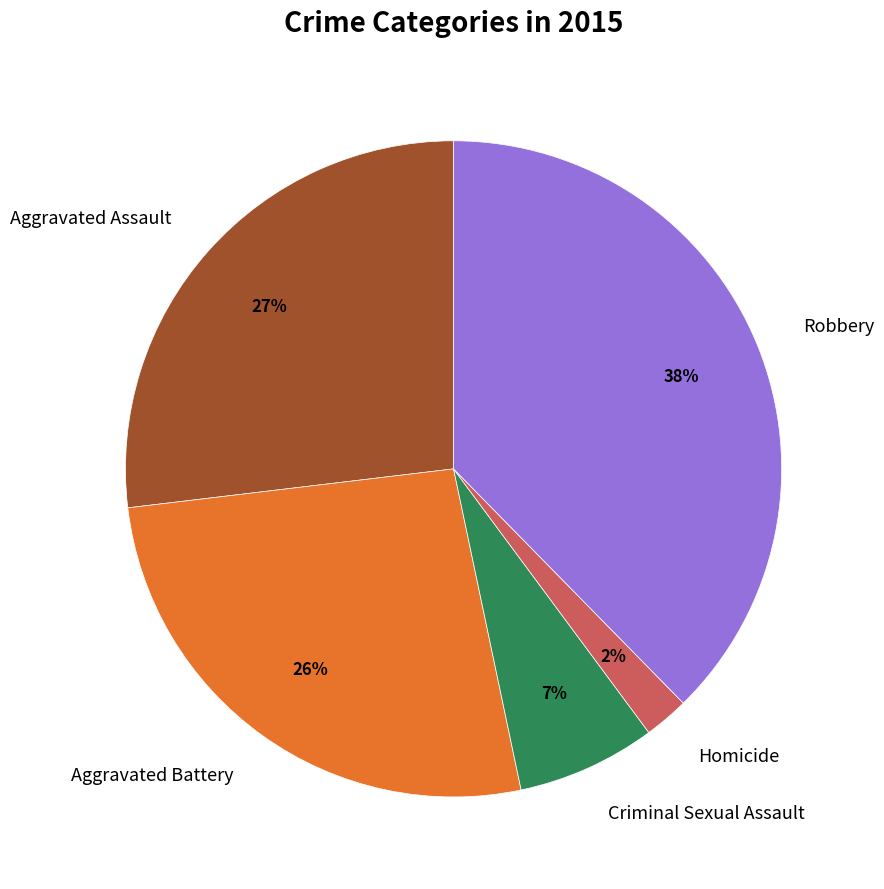

Is the sum of Aggravated Assault and Aggravated Battery greater than half?

Yes